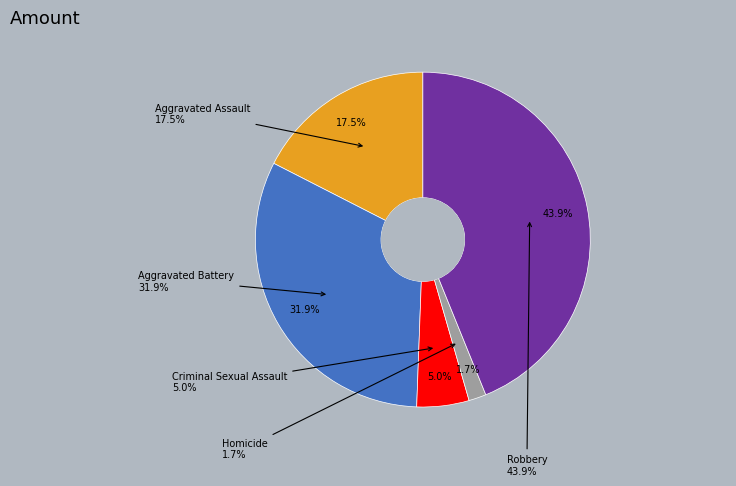

What is the largest slice in the pie chart?

Robbery